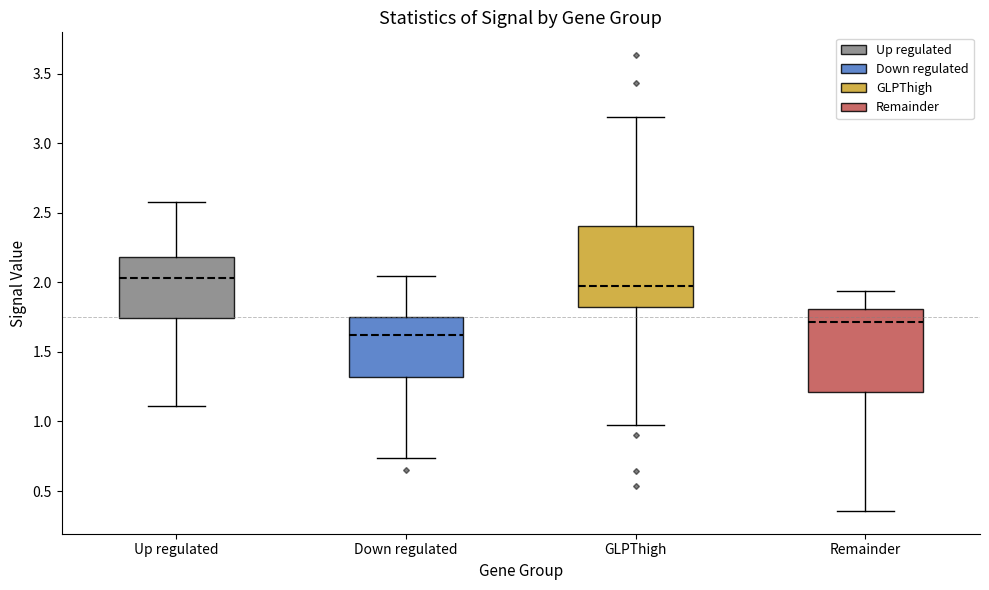

Which box's median line is the lowest?

Down regulated